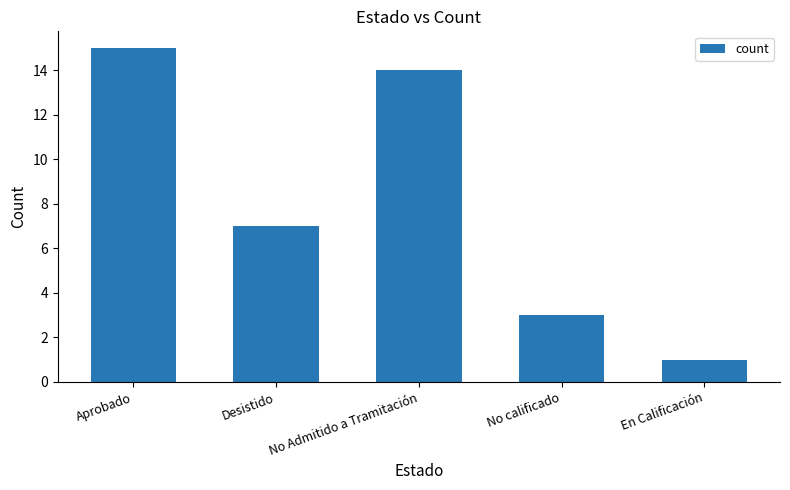

At which category does the chart reach its peak across all series?

Aprobado